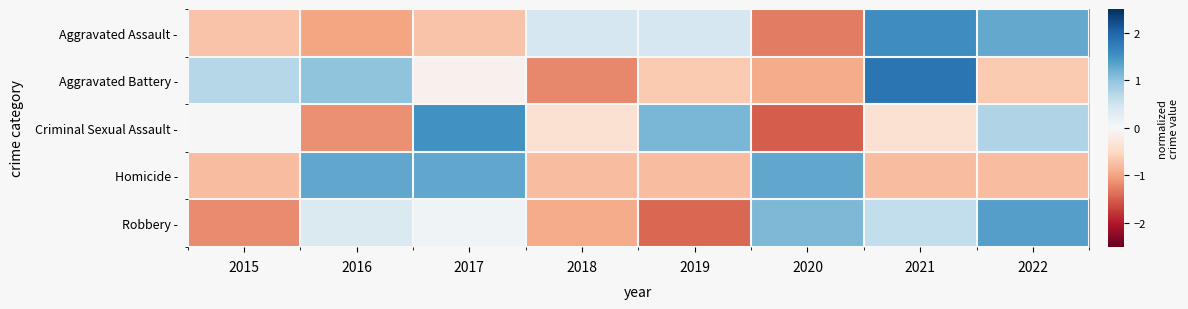

Reading left to right, what are all the values shown in this chart?

Aggravated Assault -: 2015=-0.7	2016=-1.0	2017=-0.7	2018=0.4	2019=0.4	2020=-1.3	2021=1.6	2022=1.3
Aggravated Battery -: 2015=0.7	2016=1.0	2017=-0.1	2018=-1.2	2019=-0.7	2020=-0.9	2021=1.8	2022=-0.7
Criminal Sexual Assault -: 2015=0.0	2016=-1.1	2017=1.5	2018=-0.4	2019=1.1	2020=-1.5	2021=-0.4	2022=0.8
Homicide -: 2015=-0.8	2016=1.3	2017=1.3	2018=-0.8	2019=-0.8	2020=1.3	2021=-0.8	2022=-0.8
Robbery -: 2015=-1.2	2016=0.4	2017=0.1	2018=-0.9	2019=-1.4	2020=1.1	2021=0.6	2022=1.4